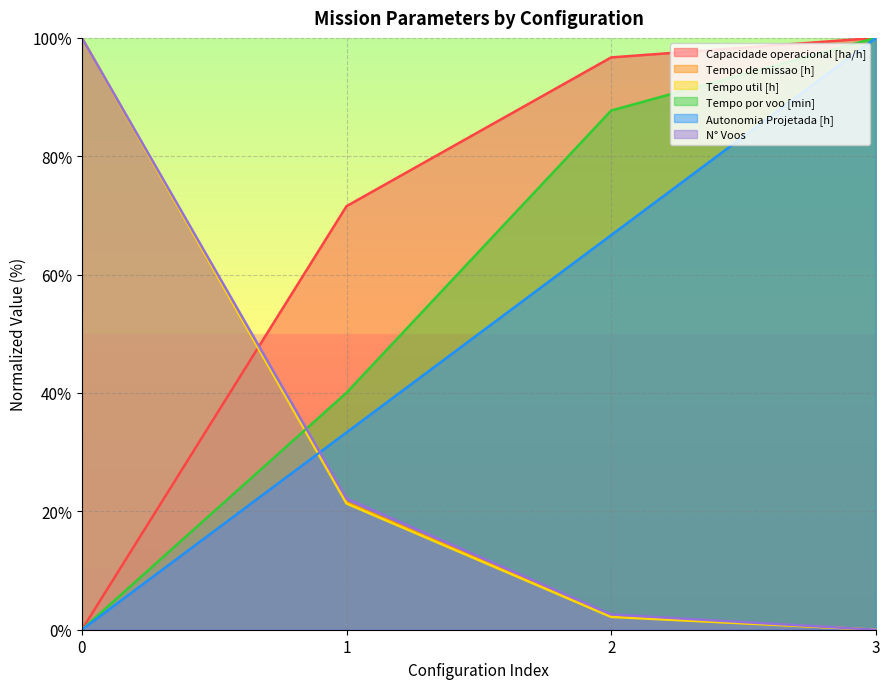

Where do N° Voos and Capacidade operacional [ha/h] first cross each other?

0 and 1